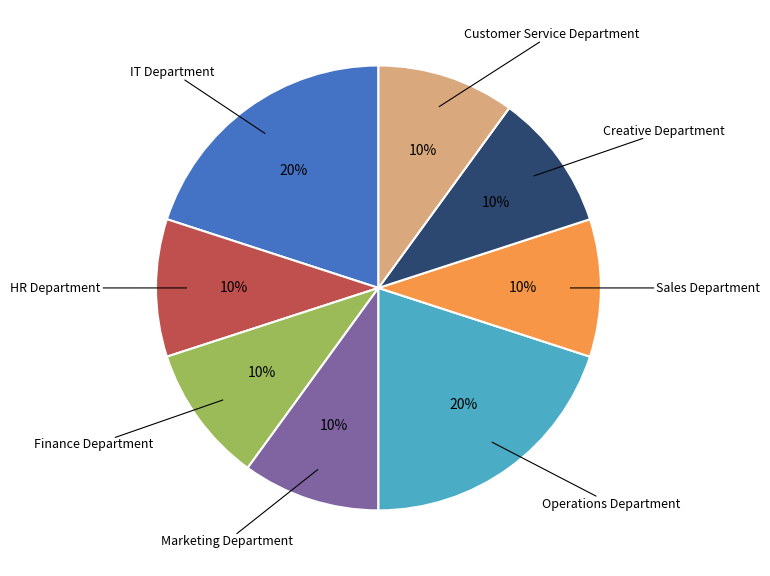

Is there any slice that represents more than half of the pie?

No